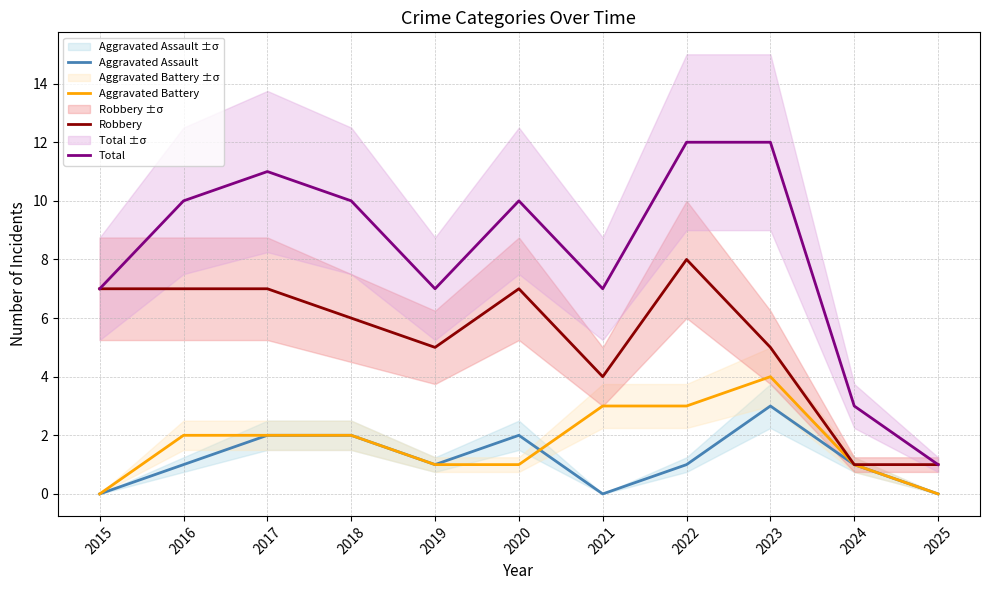

What are all the series names shown in the legend?

Aggravated Assault, Aggravated Battery, Robbery, Total